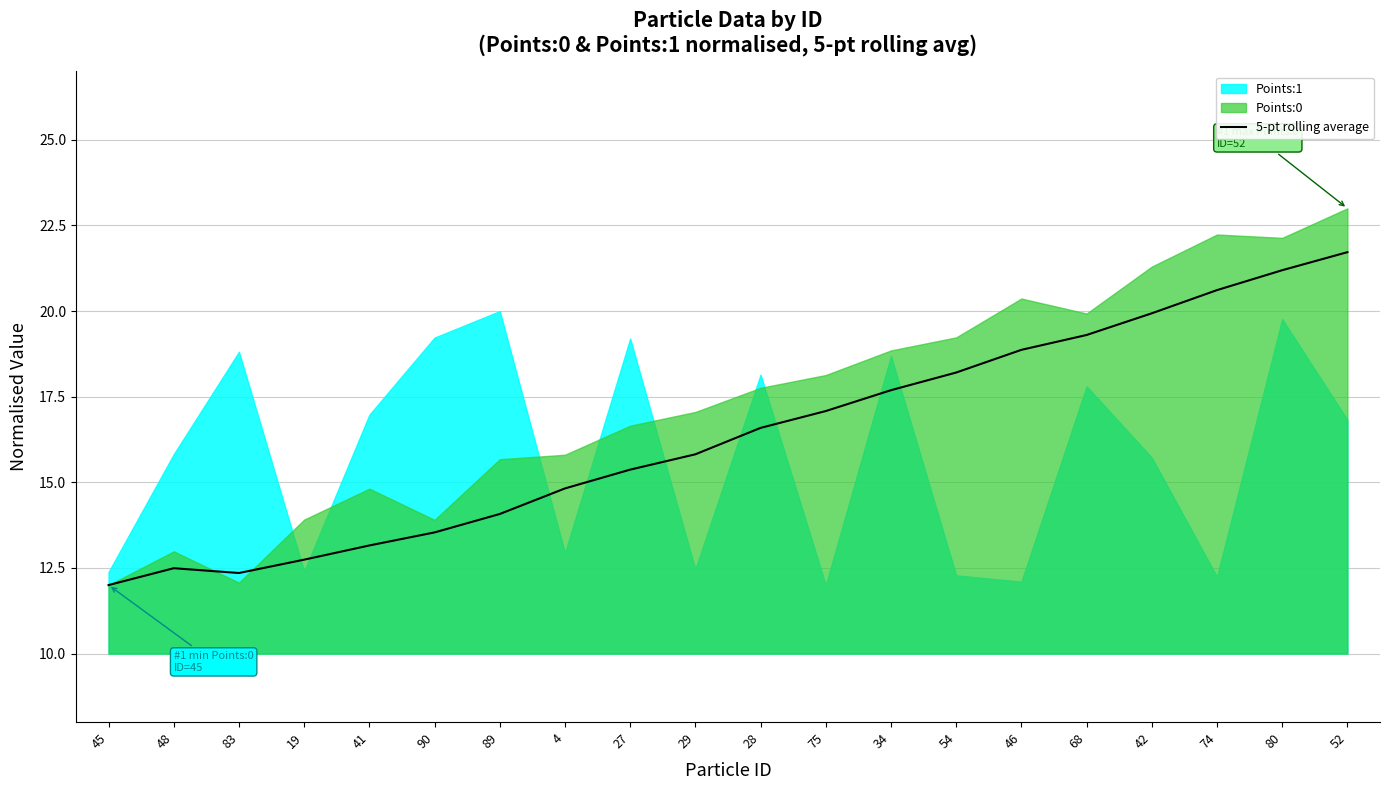

How many interior local peaks (higher than both neighbors) does the data have?

1